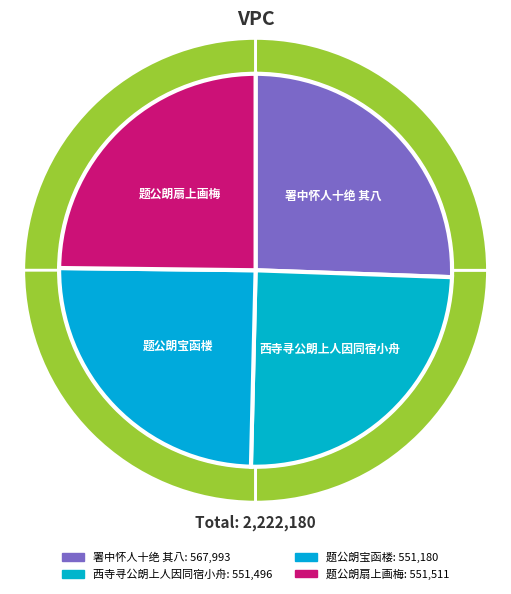

Approximately how many times larger is the value at 西寺寻公朗上人因同宿小舟 compared to 署中怀人十绝 其八?

1.0